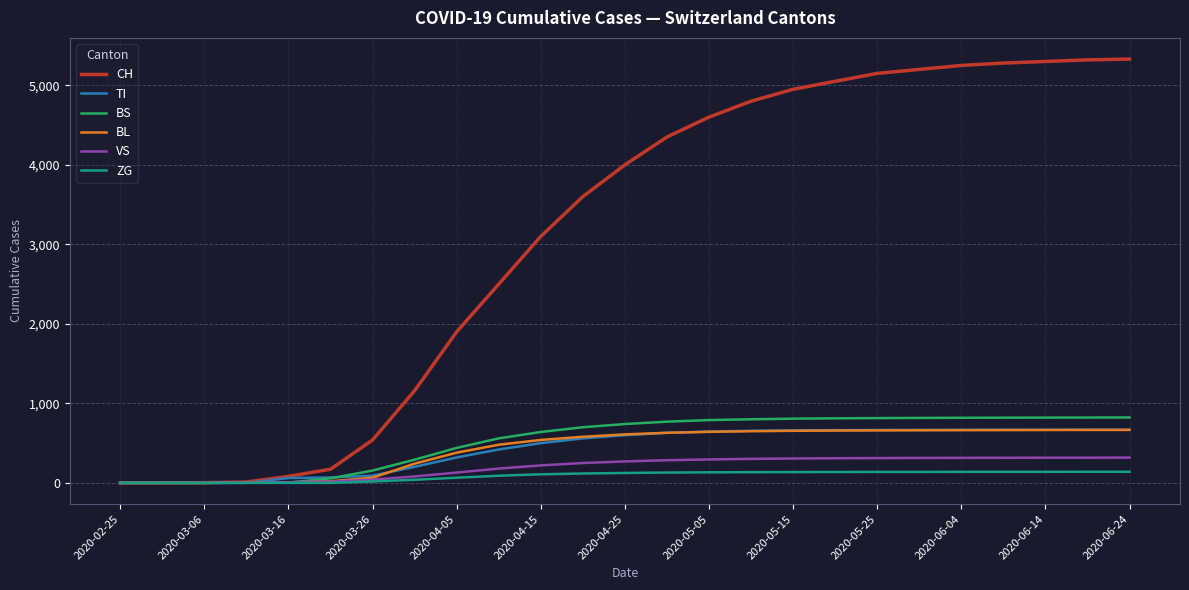

Which series has the largest total across all categories?

CH